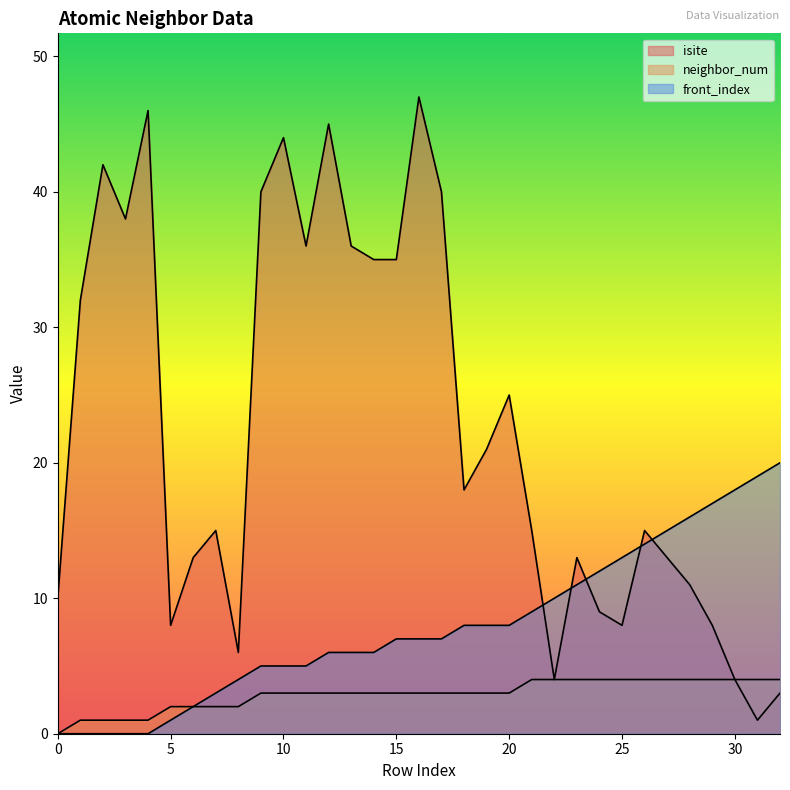

Reading right to left, extract all data points from this chart.

isite: 32=3	31=1	30=4	29=8	28=11	27=13	26=15	25=8	24=9	23=13	22=4	21=15	20=25	19=21	18=18	17=40	16=47	15=35	14=35	13=36	12=45	11=36	10=44	9=40	8=6	7=15	6=13	5=8	4=46	3=38	2=42	1=32	0=10
neighbor_num: 32=4	31=4	30=4	29=4	28=4	27=4	26=4	25=4	24=4	23=4	22=4	21=4	20=3	19=3	18=3	17=3	16=3	15=3	14=3	13=3	12=3	11=3	10=3	9=3	8=2	7=2	6=2	5=2	4=1	3=1	2=1	1=1	0=0
front_index: 32=20	31=19	30=18	29=17	28=16	27=15	26=14	25=13	24=12	23=11	22=10	21=9	20=8	19=8	18=8	17=7	16=7	15=7	14=6	13=6	12=6	11=5	10=5	9=5	8=4	7=3	6=2	5=1	4=0	3=0	2=0	1=0	0=0